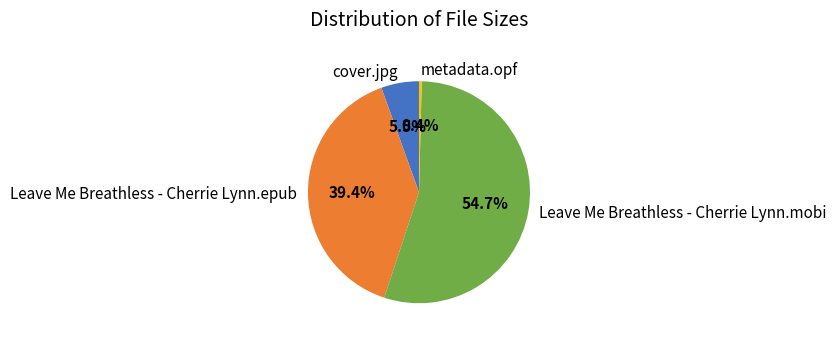

To the nearest percent, what is the difference between the largest and smallest slice percentages?

54%